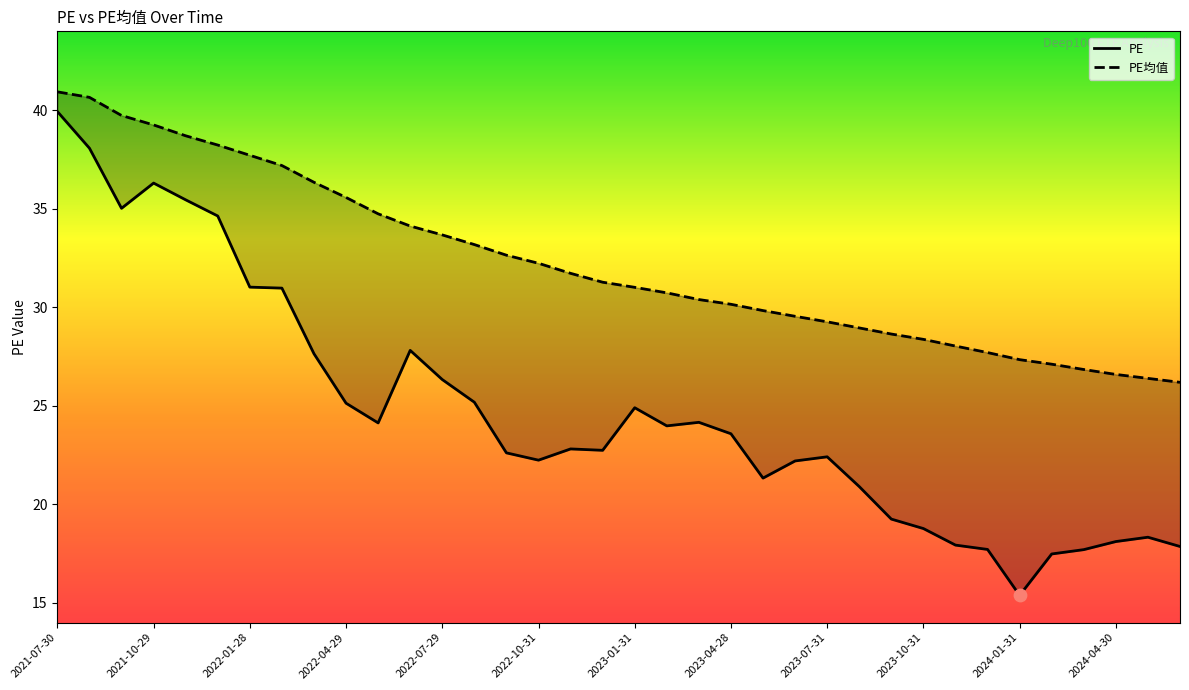

Which series reaches the maximum Y coordinate?

PE均值